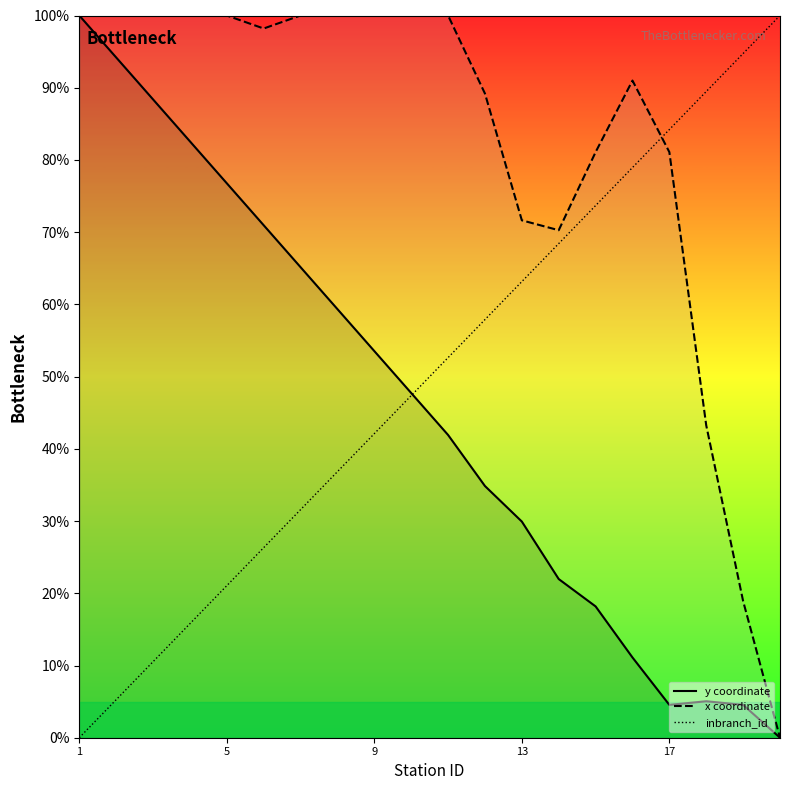

Rank the series by their maximum value, from lowest to highest.

y coordinate, x coordinate, inbranch_id